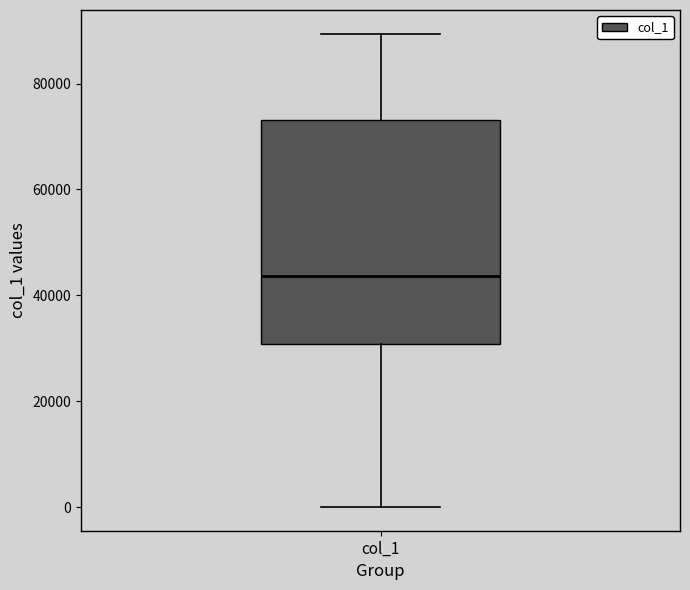

Where is the upper edge of the box for col_1 on the y-axis? The values are not printed on the chart, so give them approximately, as read against the axis.

74000